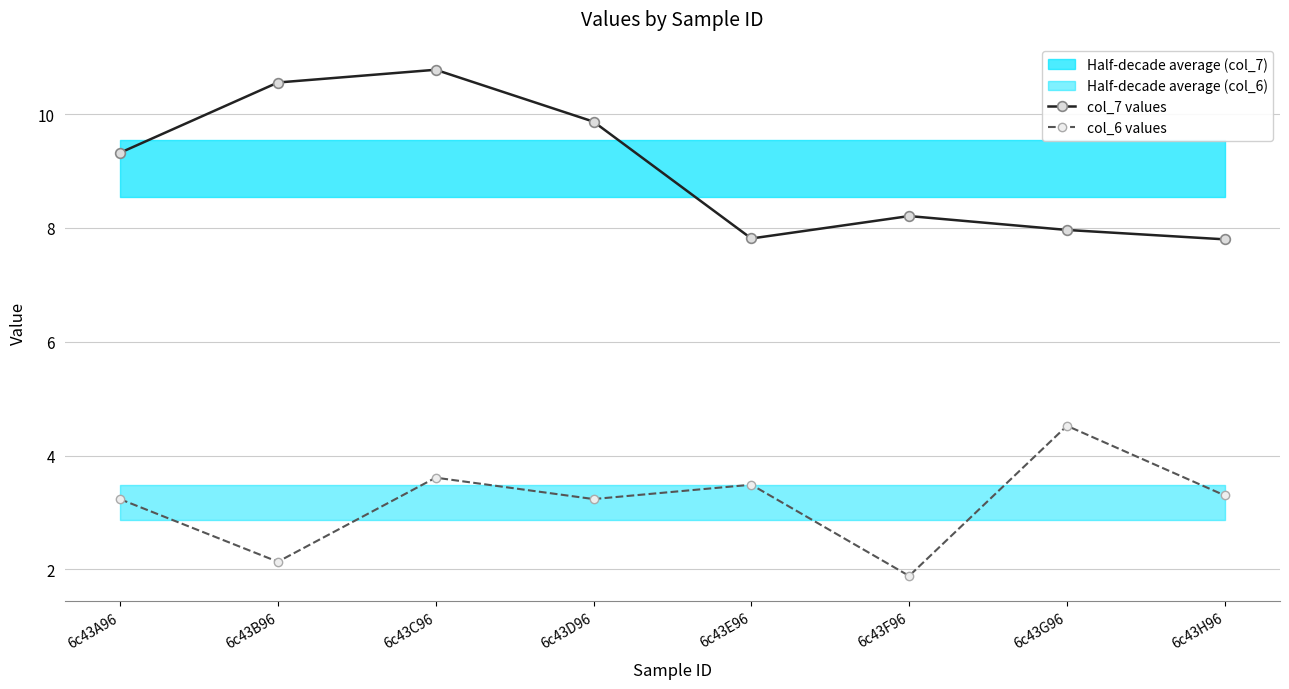

Is the value of col_6 values at 6c43E96 greater than the value of col_7 values at 6c43D96?

No